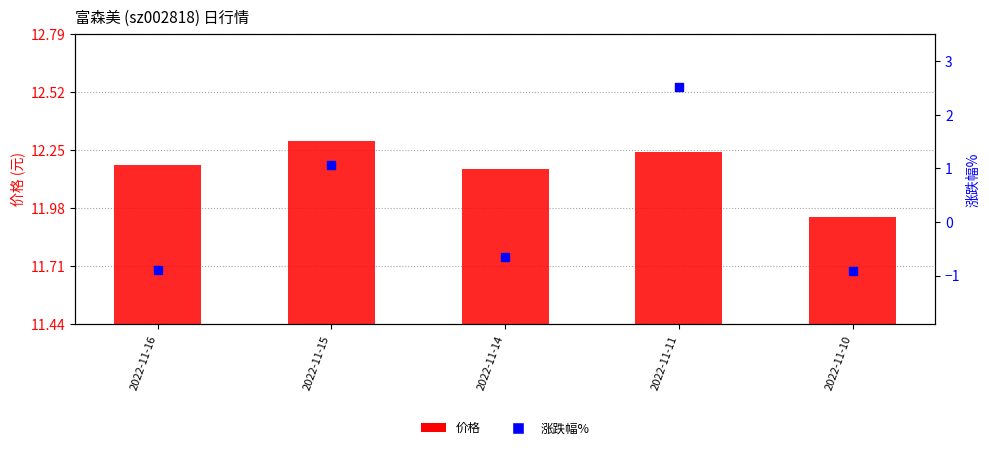

Which series reaches the minimum Y coordinate?

涨跌幅%